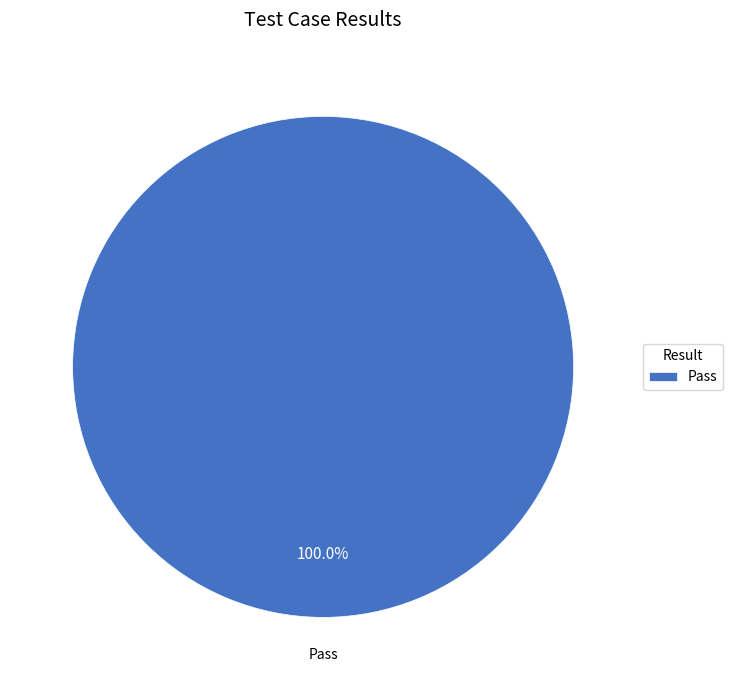

Rank the categories by value from lowest to highest.

Pass